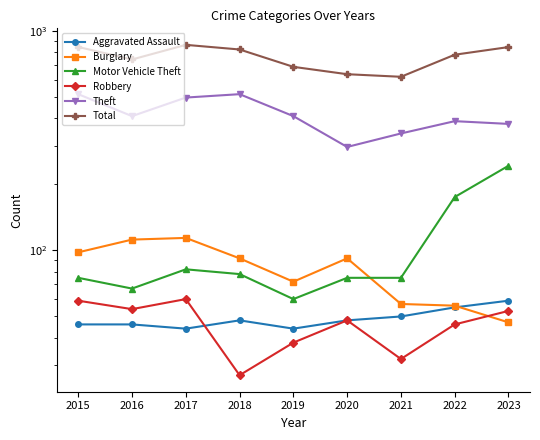

What is the difference between the maximum and minimum values in the Theft series?

219